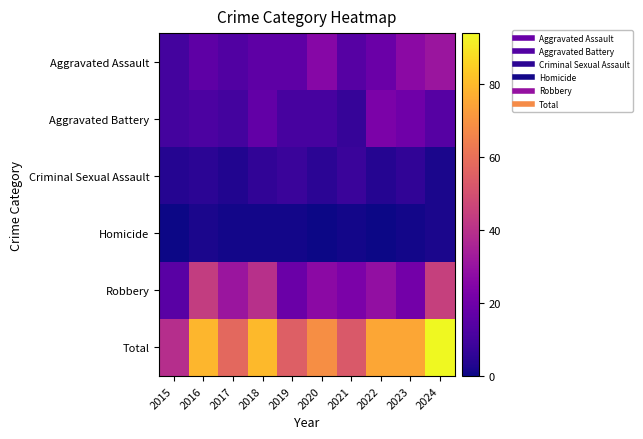

Reading left to right, what are all the values shown in this chart?

Aggravated Assault: 2015=10	2016=16	2017=13	2018=16	2019=16	2020=26	2021=14	2022=19	2023=27	2024=31
Aggravated Battery: 2015=10	2016=12	2017=10	2018=17	2019=11	2020=11	2021=7	2022=23	2023=20	2024=14
Criminal Sexual Assault: 2015=4	2016=5	2017=3	2018=6	2019=8	2020=5	2021=8	2022=4	2023=6	2024=2
Homicide: 2015=0	2016=2	2017=1	2018=1	2019=1	2020=0	2021=1	2022=0	2023=1	2024=2
Robbery: 2015=15	2016=44	2017=31	2018=40	2019=19	2020=27	2021=23	2022=29	2023=21	2024=45
Total: 2015=39	2016=79	2017=58	2018=80	2019=55	2020=69	2021=53	2022=75	2023=75	2024=94